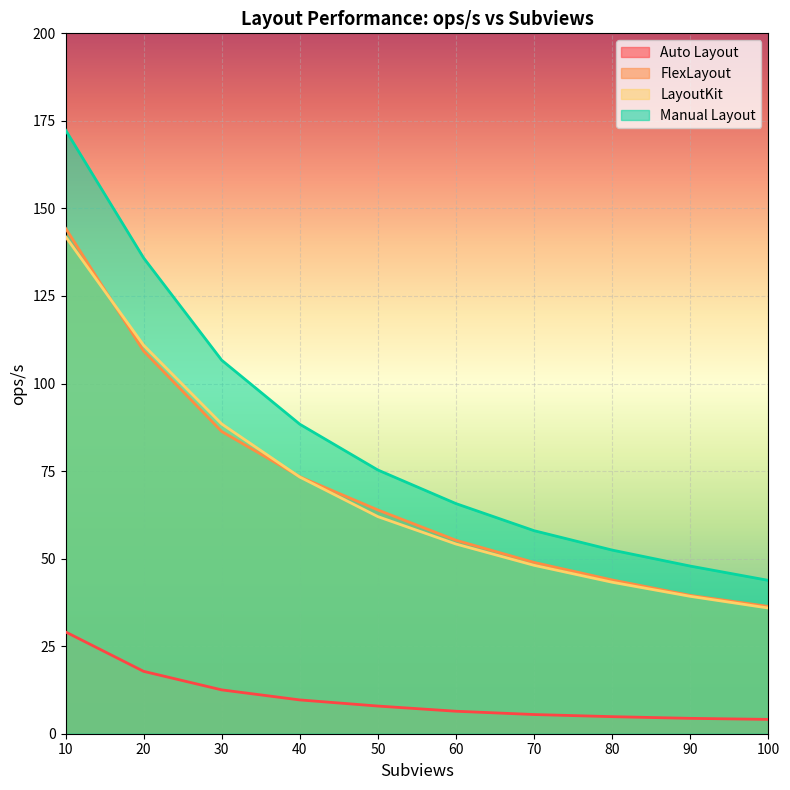

At which category does the chart reach its peak across all series?

10